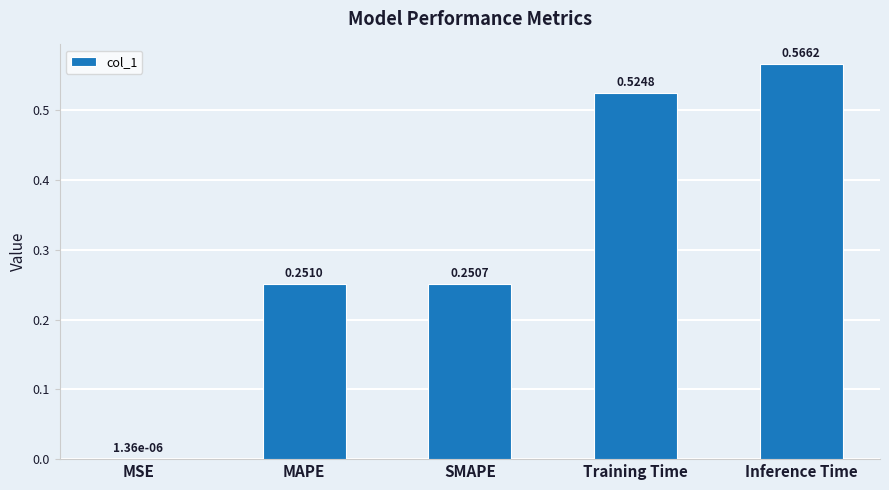

Which category has the highest value across all series?

Inference Time